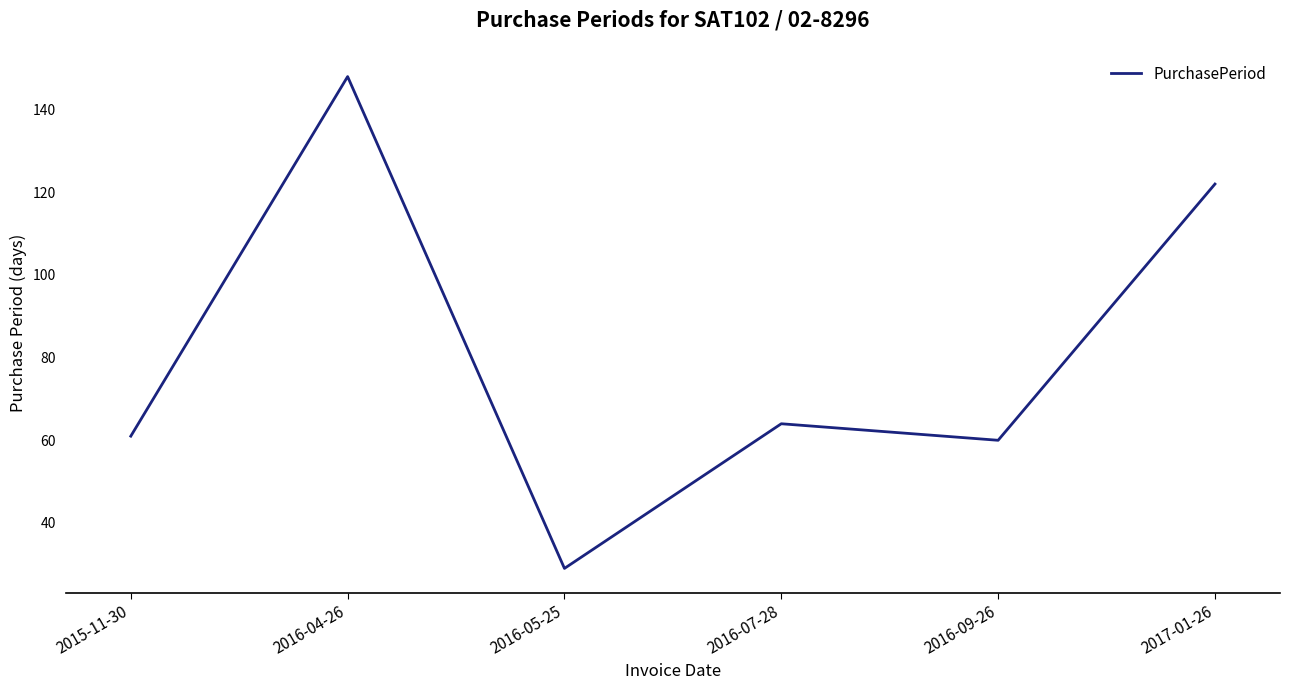

Where is the first local minimum?

2016-05-25